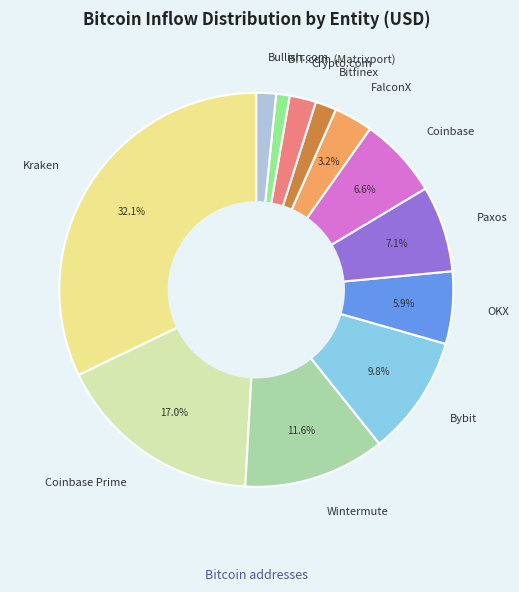

The Bitfinex slice represents 2% of the pie. True or false?

True